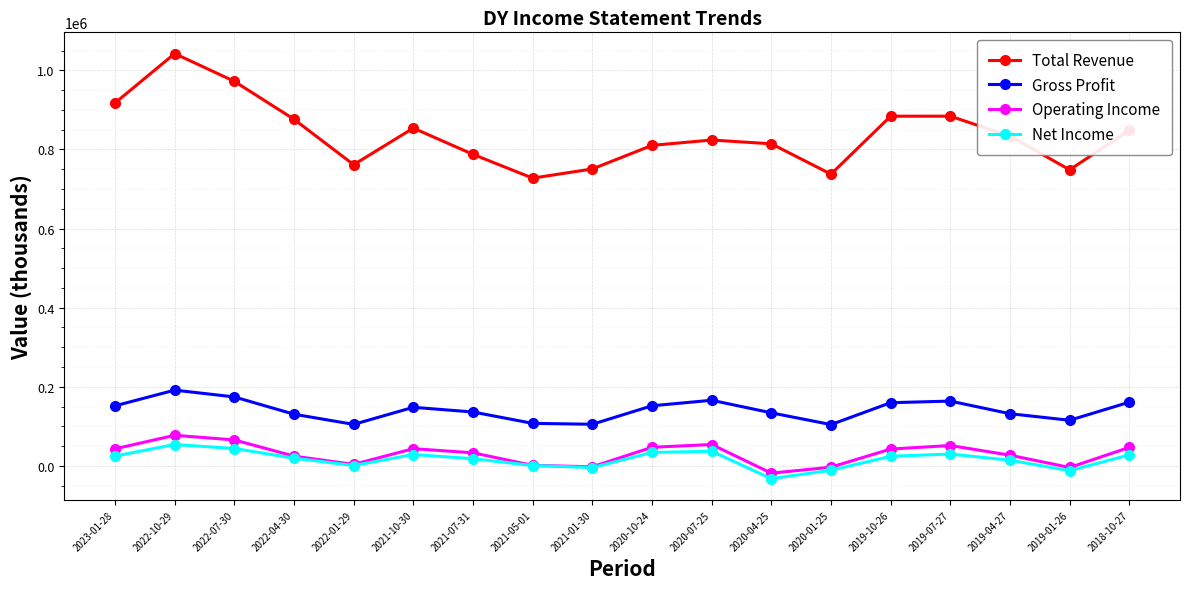

What is the label of the 3rd point from the right?

2019-04-27